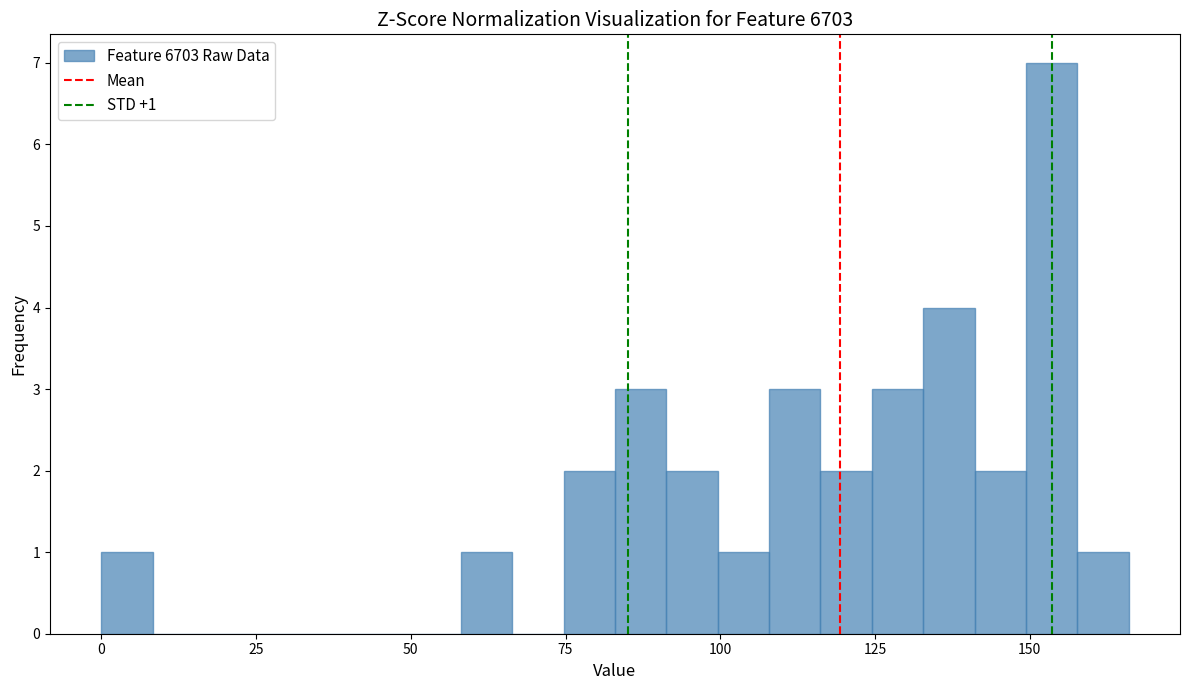

Read against the x-axis, roughly where is the centre of the tallest bar?

155